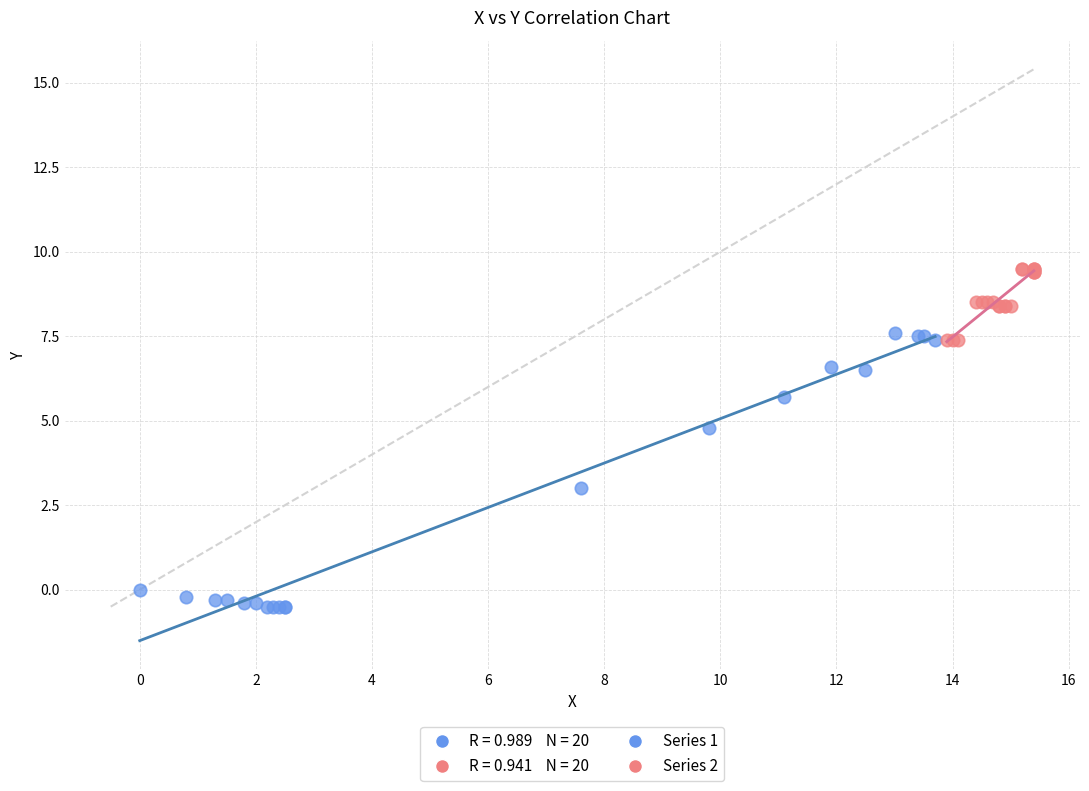

Which series contains the lowest Y value?

Series 1